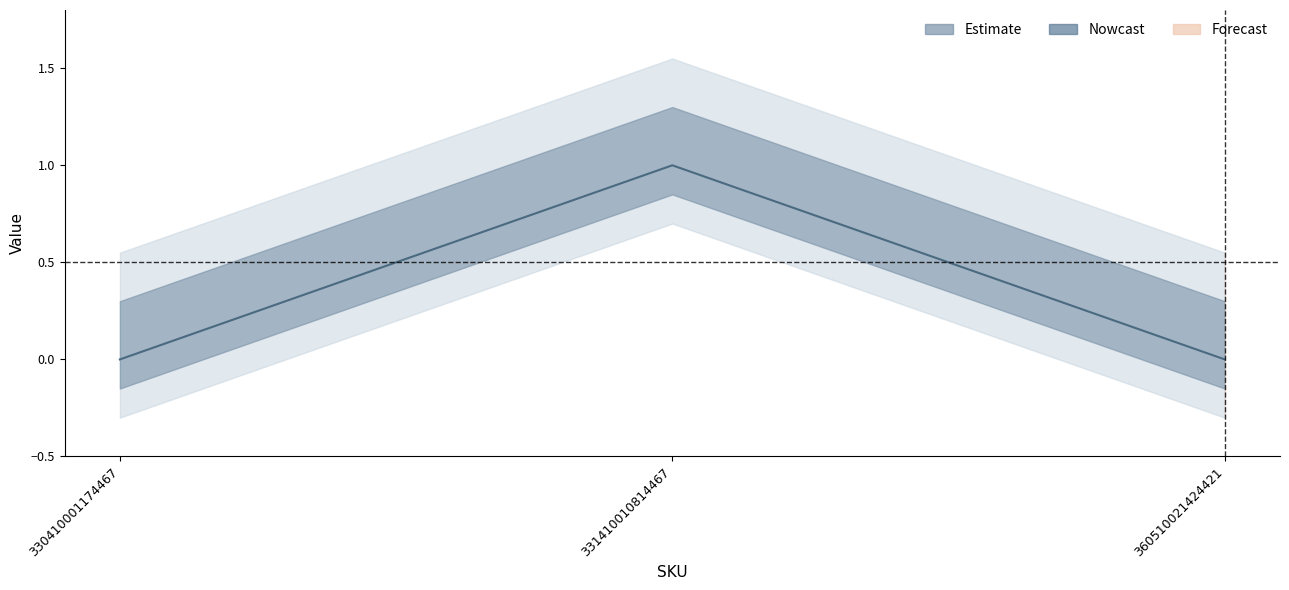

At which label is the value closest to 0?

330410001174467